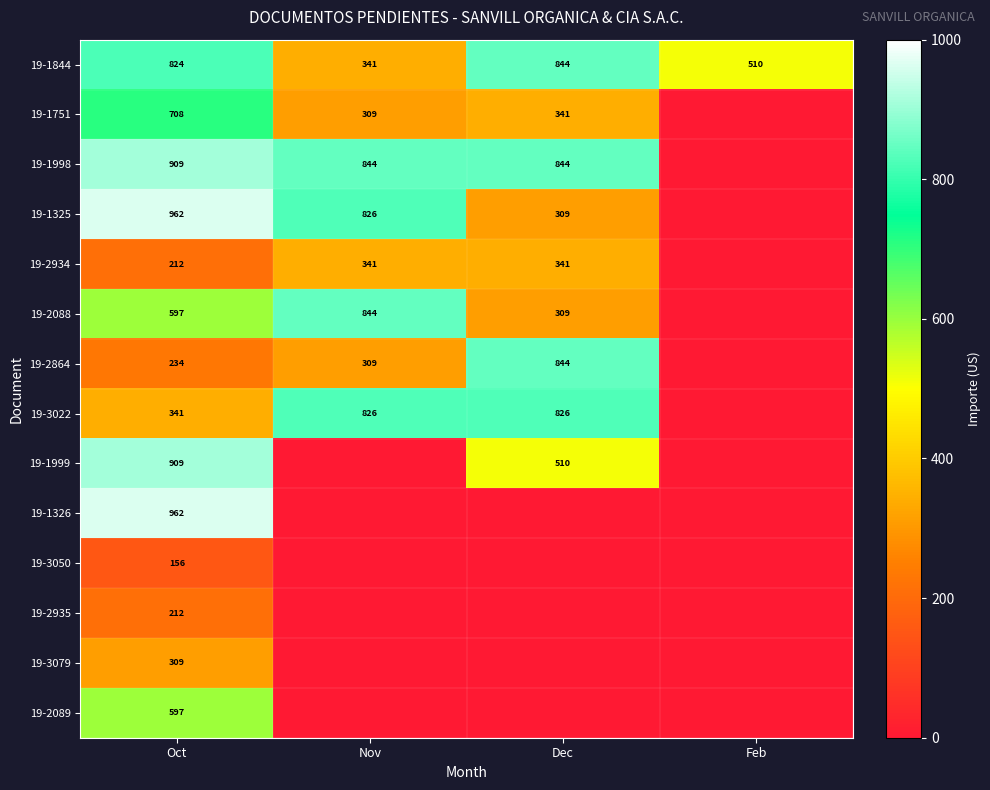

At how many categories does at least one series exceed 684?

3